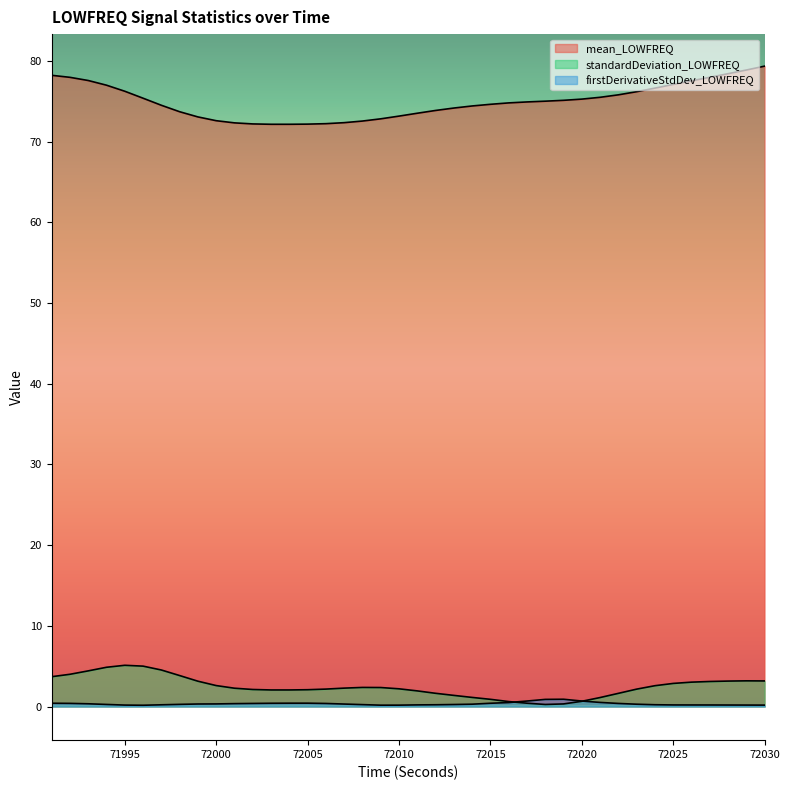

Does the chart have visible grid lines?

No